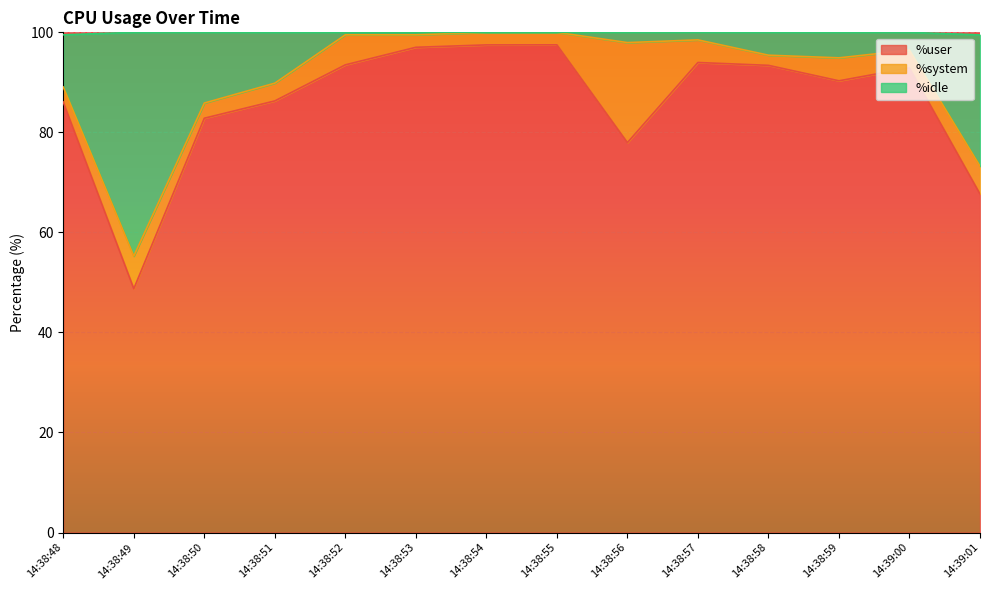

What is the average value of the %user series?

86.1